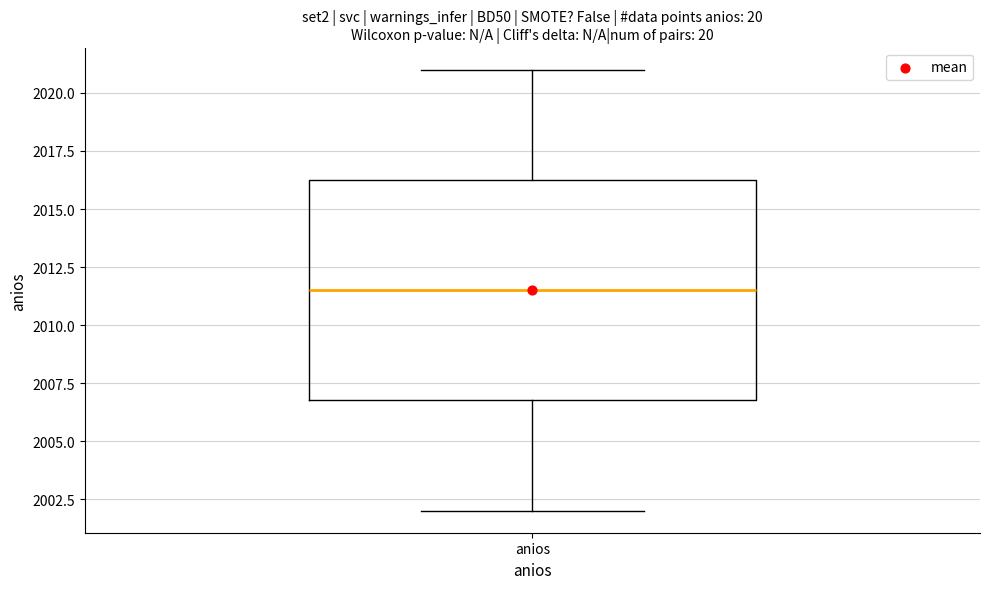

Read this box plot against the y-axis: the position of the median line, the range covered by the box, and the ends of both whiskers. The values are not printed on the chart, so give them approximately, as read against the axis.

median 2011.5, box 2007.0 to 2016.5, whiskers 2002.0 to 2021.0